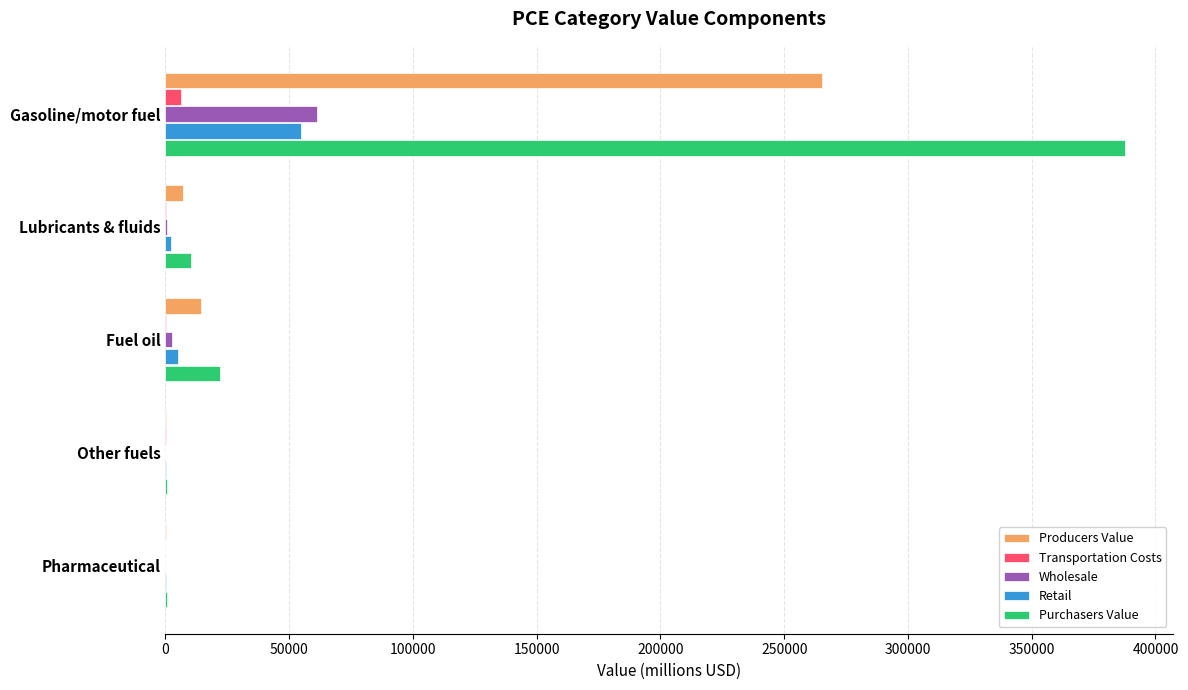

What is the sum of all Purchasers Value values?

421088